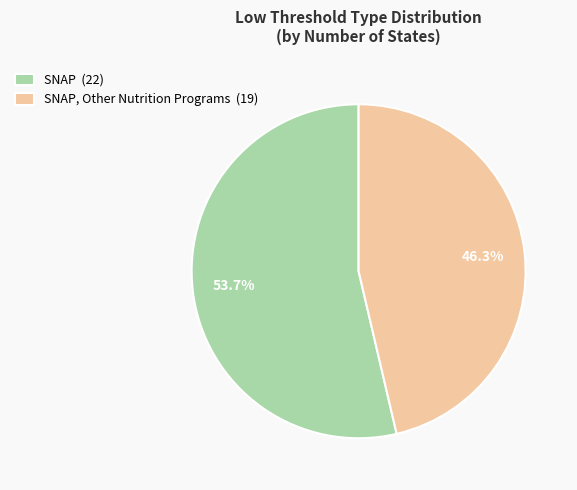

Which category has the smallest portion of the pie?

SNAP, Other Nutrition Programs (19)